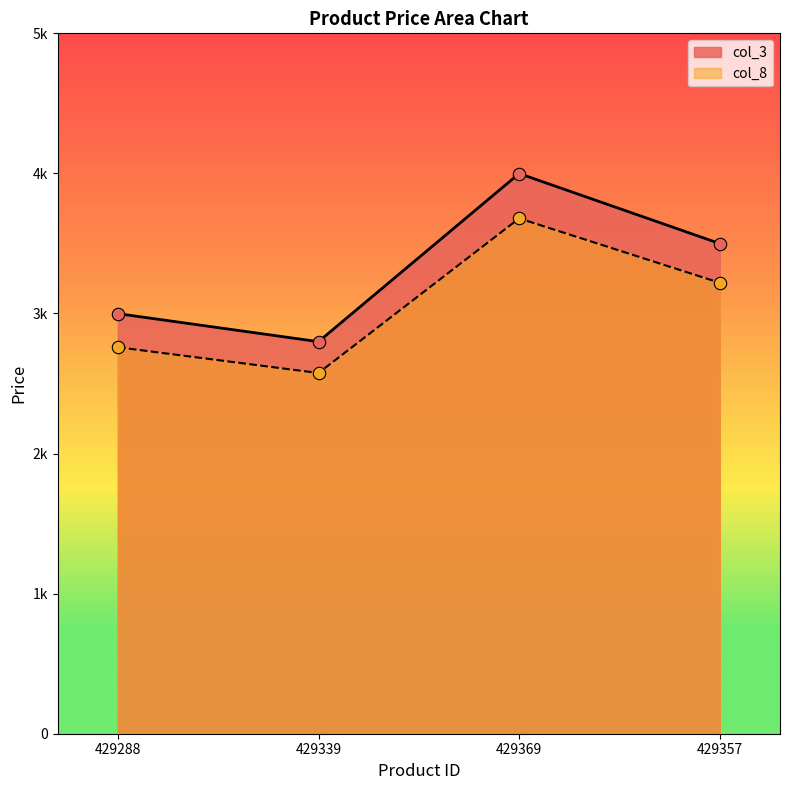

Which series contains the lowest Y value?

col_3